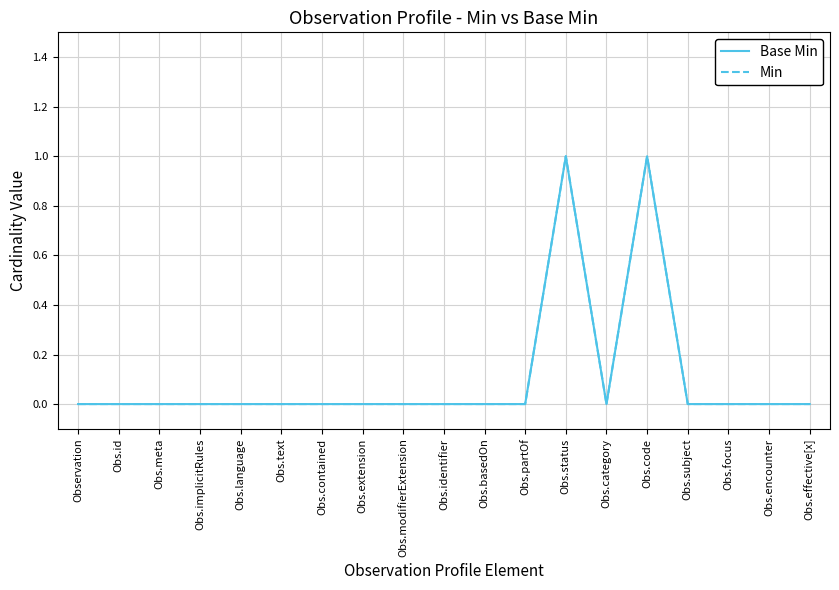

Between Obs.language and Obs.extension, which series saw the biggest shift?

Base Min